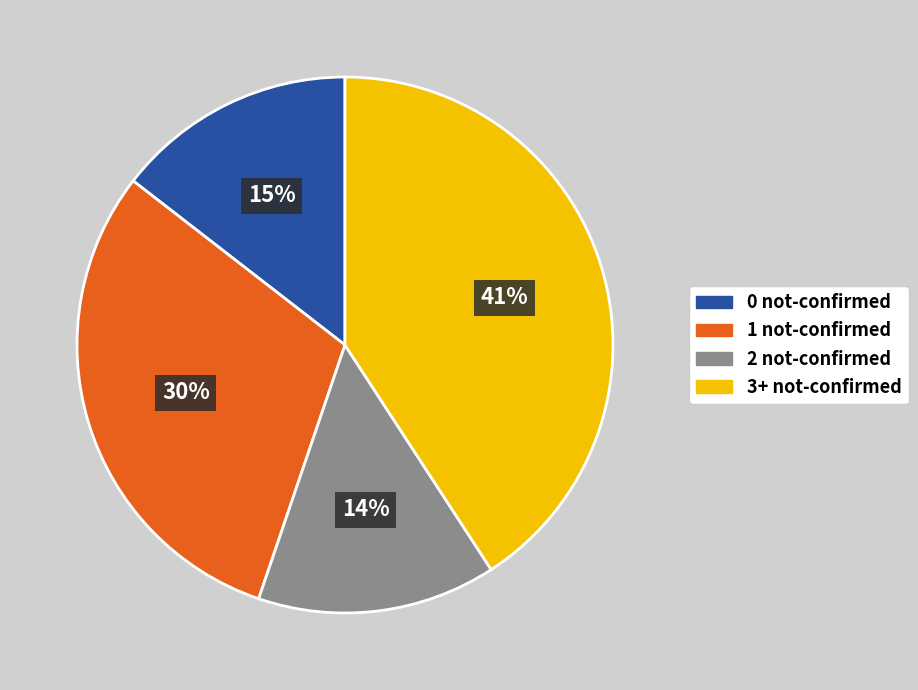

Count the number of slices in the pie.

4